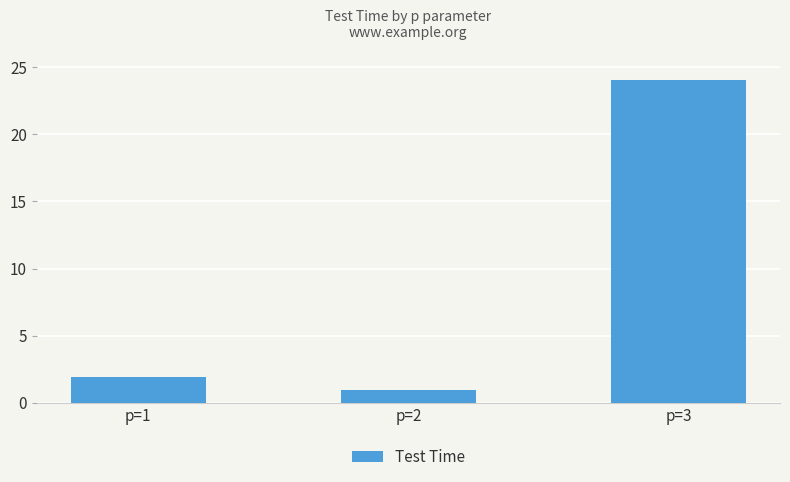

What is the value of the 2nd bar from the left?

1.0